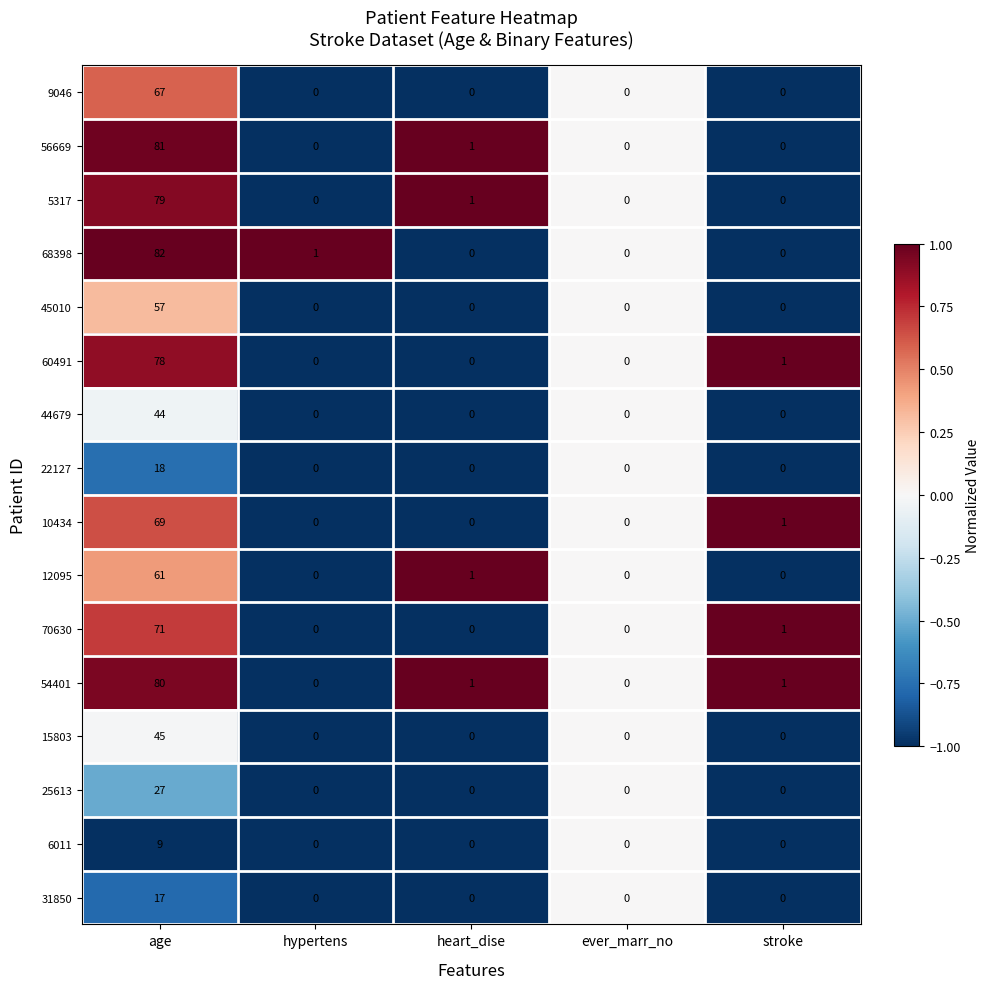

How many categories are shown in the chart?

5